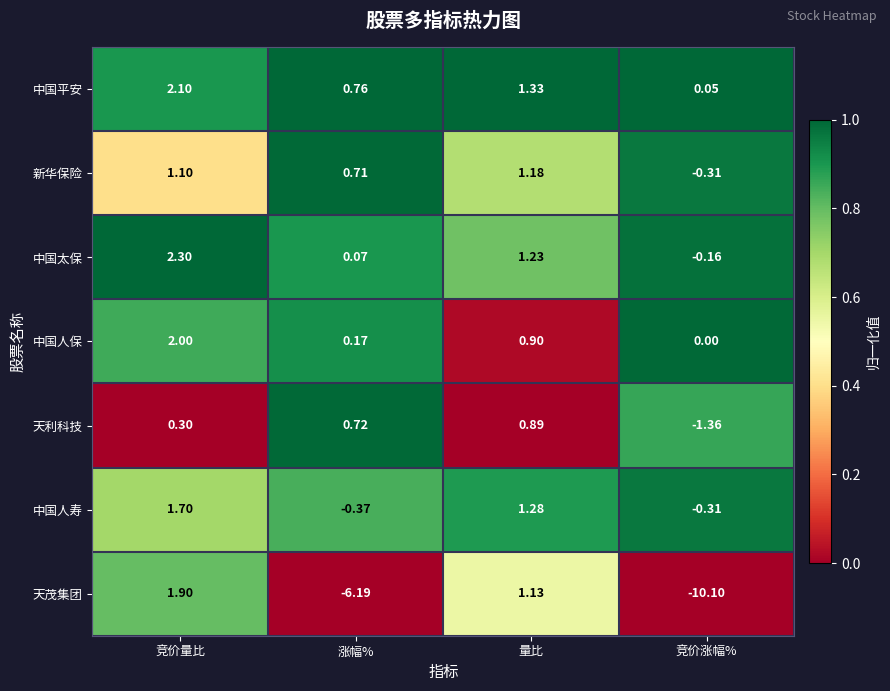

At which category is the sum across all series the highest?

竞价量比